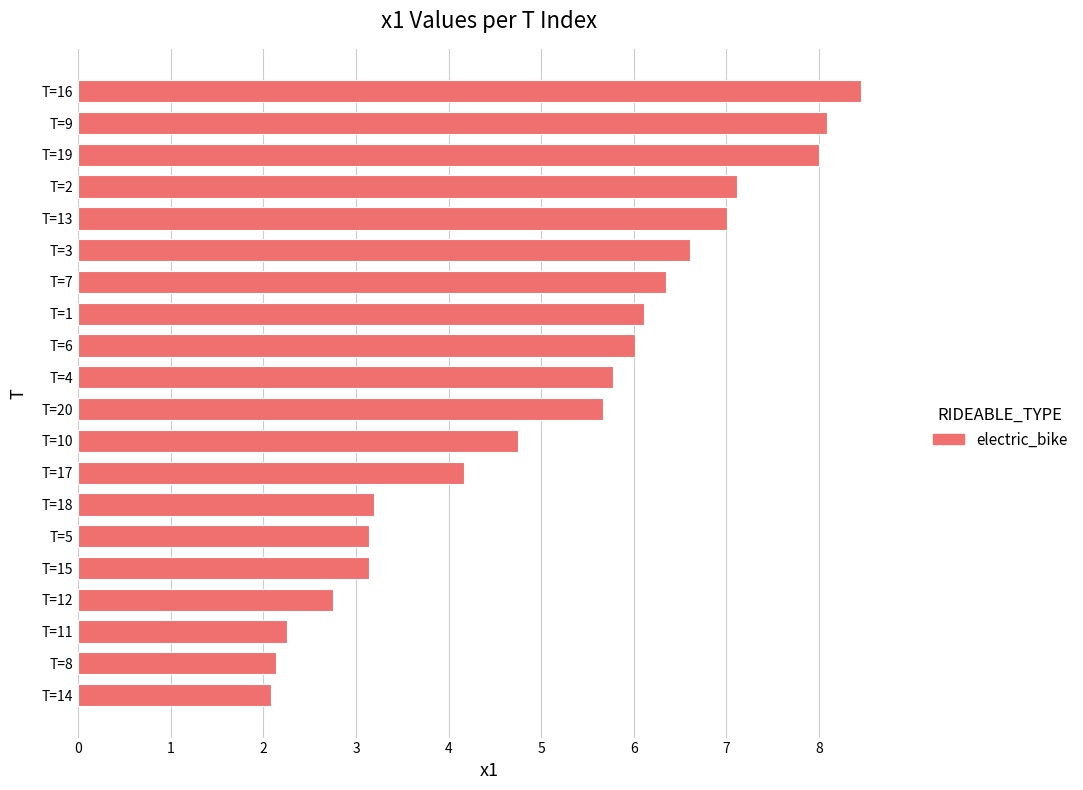

What is the difference between the maximum and minimum values?

6.4